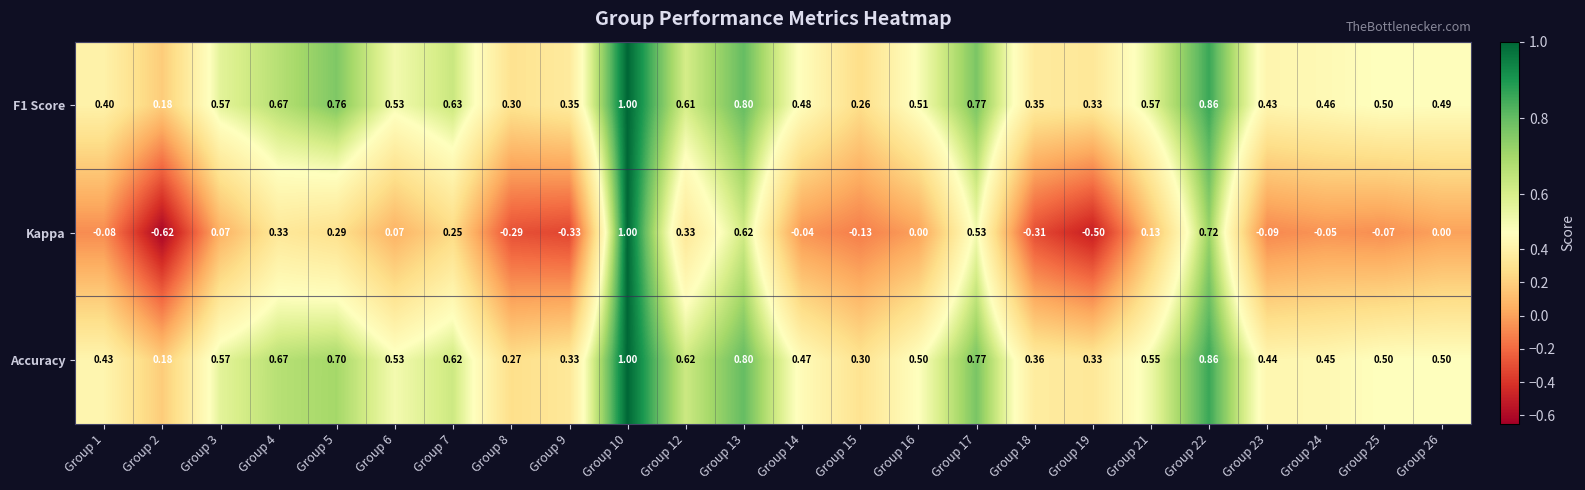

Which series changed the most between Group 9 and Group 10?

Kappa